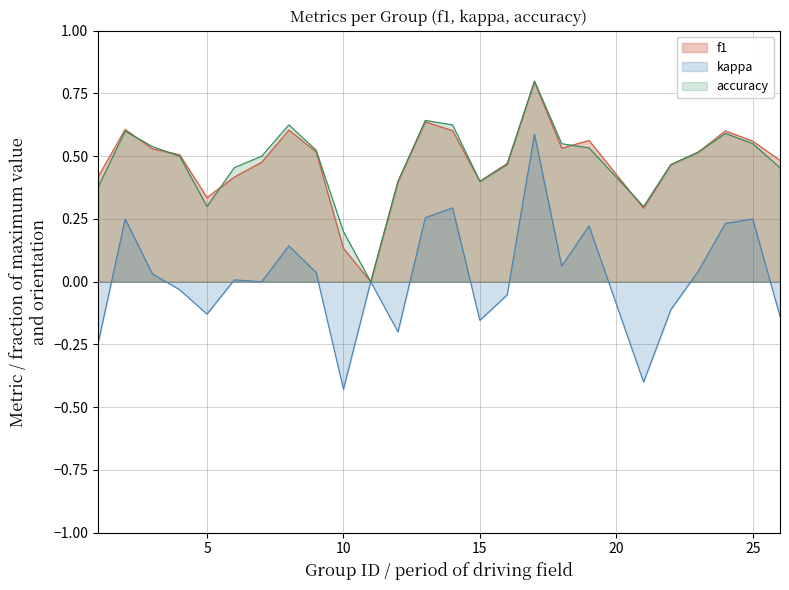

What is the sum of all kappa values?

0.5